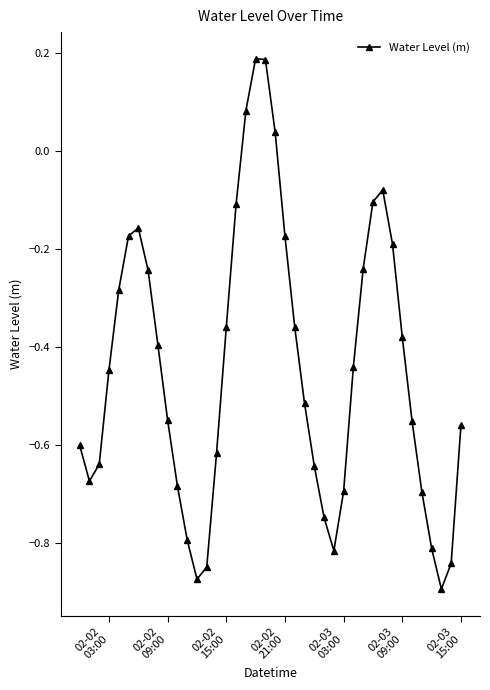

How many interior local peaks (higher than both neighbors) does the data have?

3